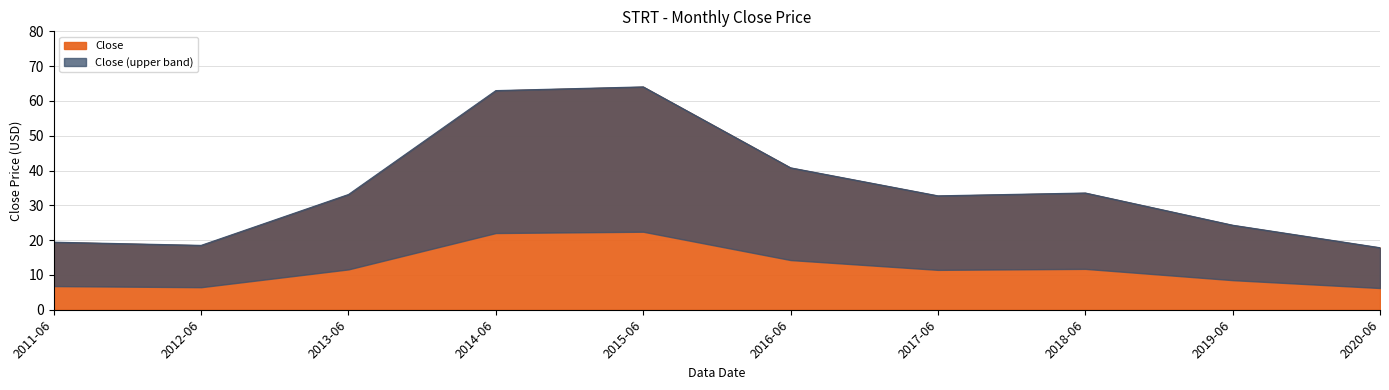

Is it true that the value at 2018-06 is 33.6?

True